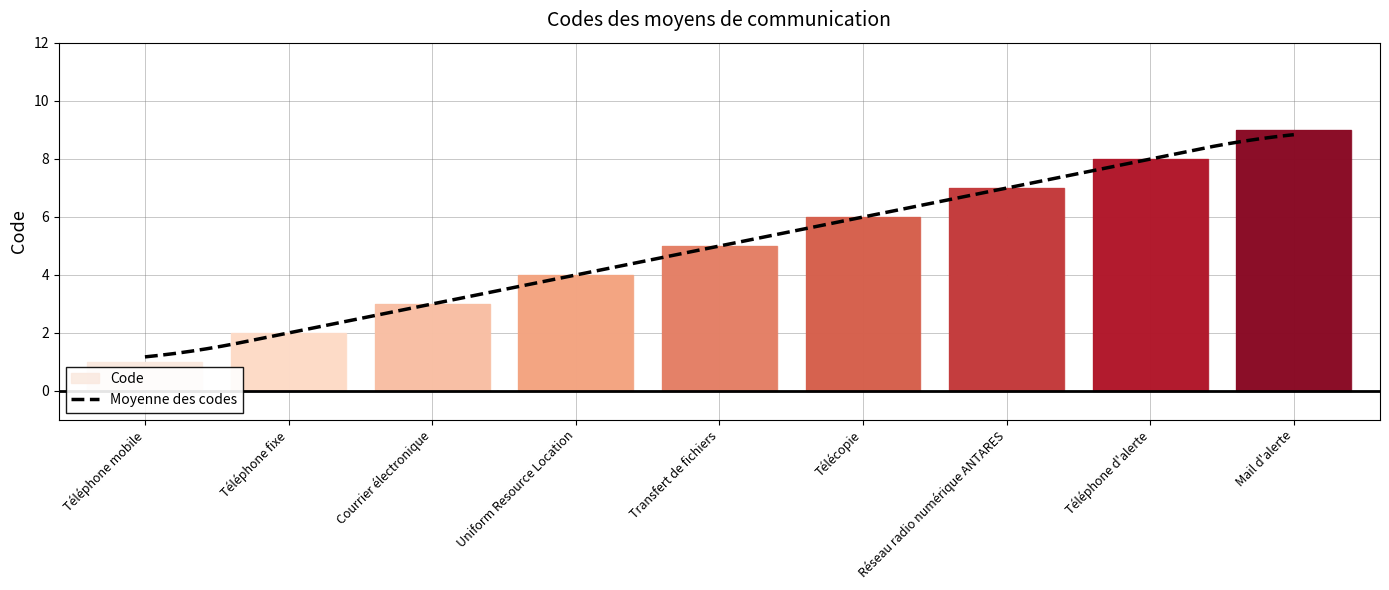

Is it true that the value at Transfert de fichiers is 7?

False